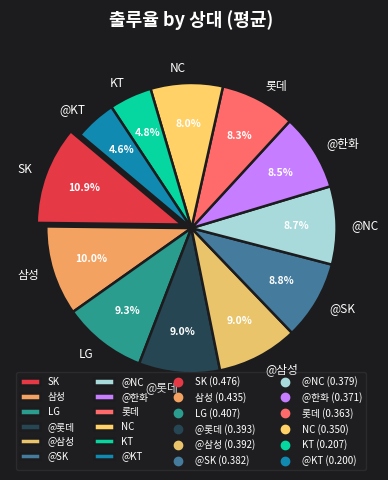

Is it true that @KT is 16% of the pie?

False